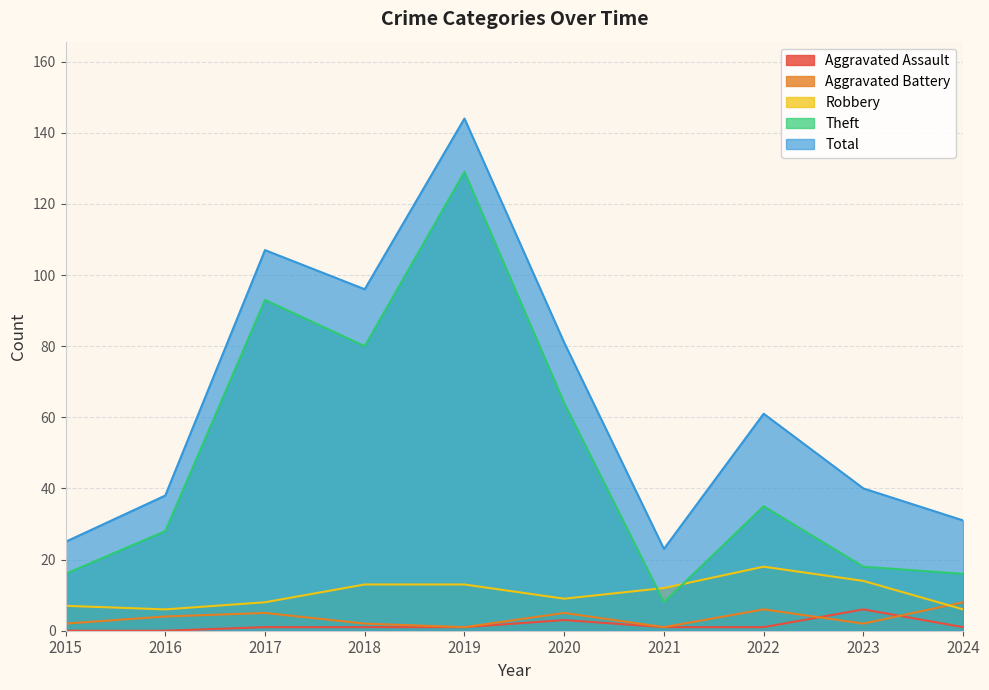

Which series has the largest total across all categories?

Total